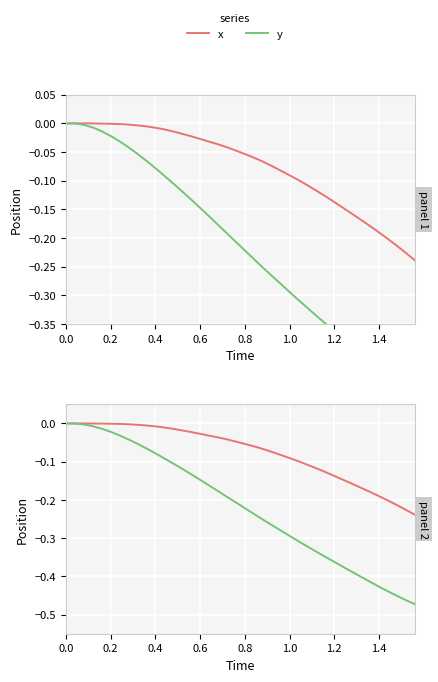

Which series has the largest range (max minus min)?

y